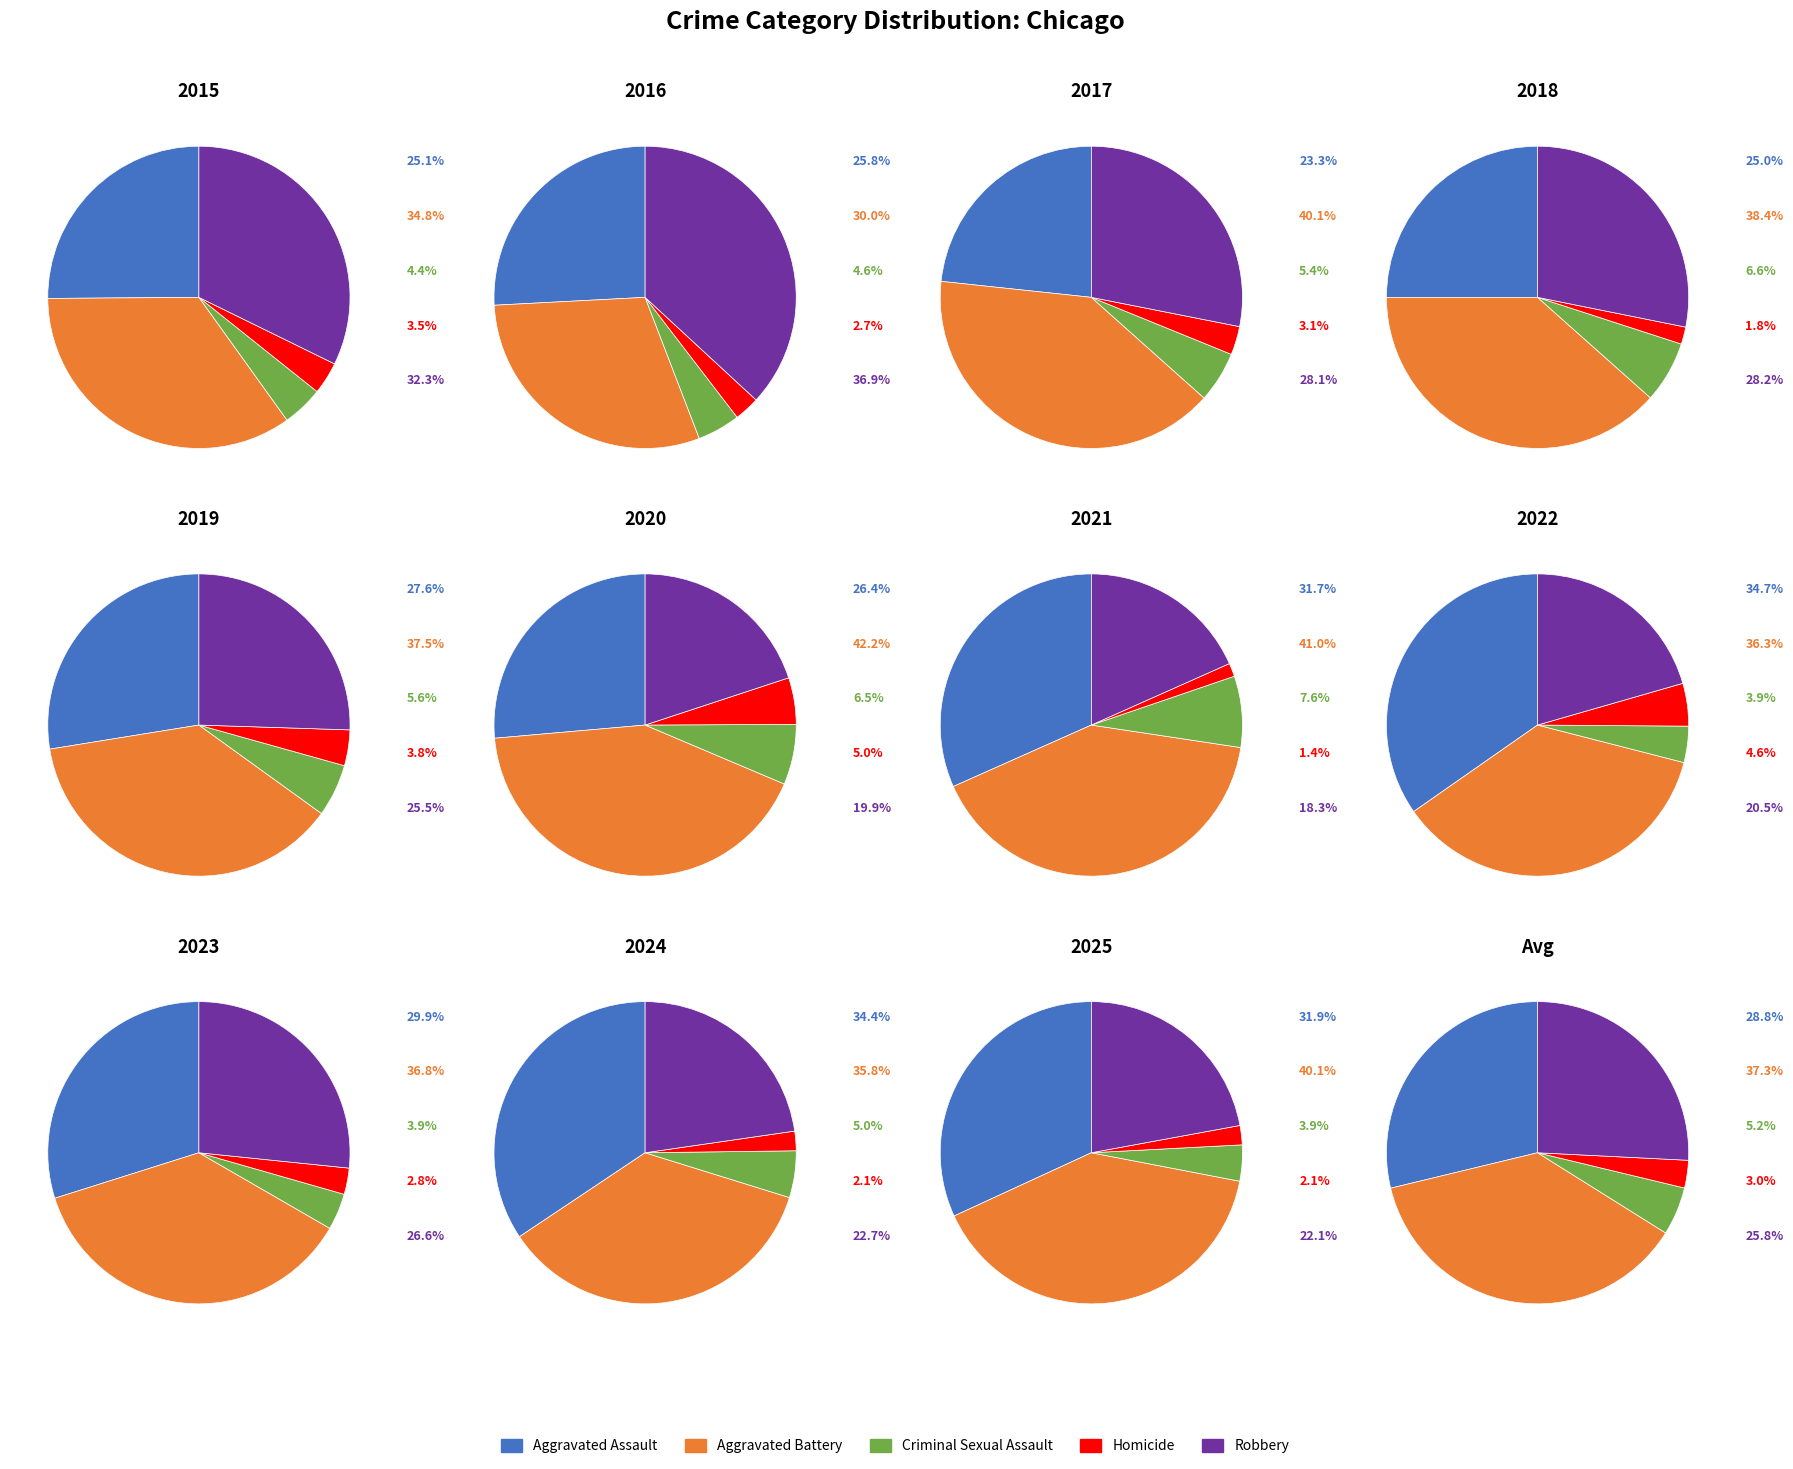

Which series has the widest spread of values?

Robbery